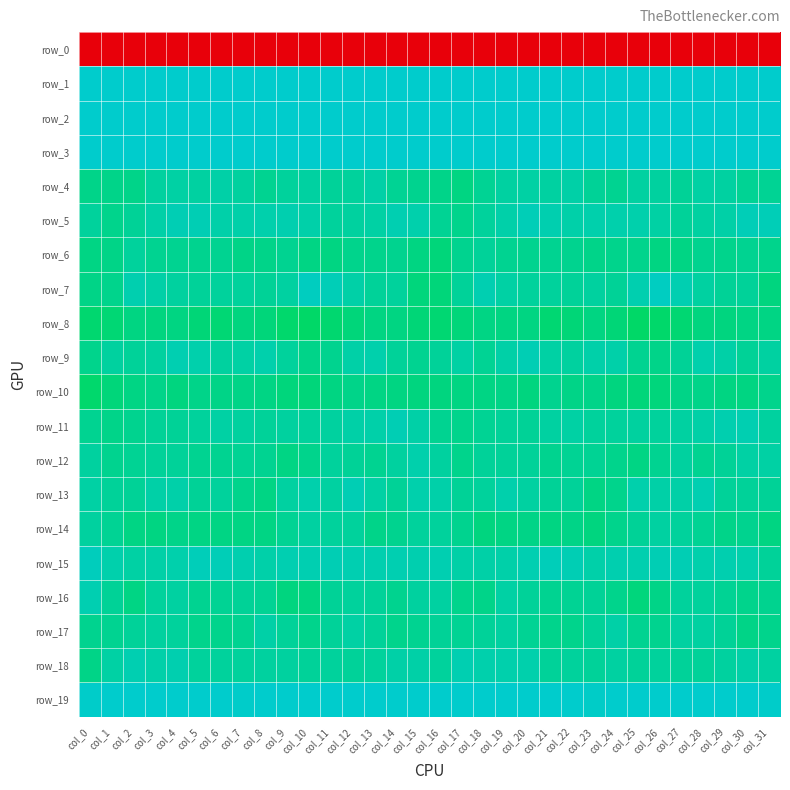

Reading right to left, list all the values displayed in this chart.

row_0: -235.1	-224.2	-223.5	-220.7	-226.8	-227.4	-227.9	-227.6	-225.5	-229.2	-228.0	-228.3	-231.3	-234.2	-231.3	-220.5	-219.8	-225.6	-221.1	-222.8	-227.5	-227.4	-228.1	-226.6	-226.4	-229.5	-228.0	-228.9	-232.9	-233.8	-226.0	-242.8
row_1: 55.1	47.4	48.7	46.0	45.2	52.1	56.7	55.1	50.3	50.8	52.4	51.6	51.7	51.5	50.0	54.7	51.5	46.5	49.1	44.3	47.7	54.0	57.4	52.9	50.0	51.8	51.9	51.5	52.2	50.1	56.8	68.5
row_2: 22.6	18.6	20.1	23.0	22.3	20.3	21.6	19.9	15.0	17.9	20.3	18.4	18.8	21.2	18.5	20.0	20.8	17.7	21.8	22.9	21.3	20.5	22.1	17.9	14.6	20.5	19.1	18.6	19.7	20.6	21.0	26.2
row_3: 18.3	19.4	21.1	22.1	22.1	19.8	16.5	18.1	18.4	18.3	18.7	17.3	19.7	21.1	19.8	23.0	19.5	19.8	21.3	22.4	21.5	18.4	16.7	18.8	17.8	18.9	18.3	17.5	21.0	20.1	23.1	27.3
row_4: -6.8	-6.5	-3.4	-3.2	-5.9	-4.1	-3.8	-6.9	-5.7	-2.2	-3.7	-3.0	-3.6	-6.8	-10.7	-9.2	-7.9	-6.3	-2.2	-4.7	-5.3	-3.4	-5.0	-7.1	-4.4	-2.5	-3.2	-3.0	-4.3	-8.8	-9.3	-8.9
row_5: 1.2	1.3	-2.4	-3.5	-5.5	-2.9	-0.8	-0.8	-1.3	-1.7	-0.6	1.4	-1.4	-4.8	-8.4	-6.5	-1.3	0.1	-3.2	-4.3	-4.7	-1.9	-0.6	-0.9	-1.9	-1.6	0.7	0.6	-2.4	-6.1	-8.2	-4.6
row_6: -8.2	-7.3	-8.6	-7.7	-10.0	-11.1	-8.2	-8.3	-9.0	-8.0	-7.1	-7.5	-7.3	-5.2	-7.8	-12.9	-11.1	-7.9	-8.1	-8.3	-10.8	-10.4	-7.3	-8.7	-9.5	-7.0	-7.7	-7.1	-6.9	-5.0	-9.9	-10.4
row_7: -11.1	-5.2	-5.9	-3.3	-0.1	3.7	-0.6	-5.9	-4.4	-5.0	-4.8	-4.9	-3.1	0.3	-5.2	-12.4	-11.9	-4.8	-5.4	-2.1	1.6	3.5	-3.5	-5.8	-4.8	-4.5	-5.5	-4.2	-2.0	-0.4	-8.1	-9.5
row_8: -10.3	-10.3	-11.1	-11.6	-14.2	-16.6	-16.6	-13.5	-10.9	-13.2	-14.3	-10.9	-11.0	-10.4	-12.5	-14.4	-13.0	-11.1	-10.8	-12.5	-15.1	-17.0	-15.7	-12.5	-11.4	-14.0	-13.2	-10.6	-11.1	-10.6	-14.1	-14.8
row_9: -3.3	-6.1	-2.5	-1.1	-6.1	-9.0	-6.9	-1.7	-1.7	-4.1	-3.1	0.5	-2.2	-6.3	-2.7	-5.2	-7.1	-5.6	-1.0	-2.3	-8.0	-8.7	-4.4	-1.3	-2.7	-4.4	-1.3	0.2	-4.4	-5.1	-4.1	-8.3
row_10: -8.5	-10.7	-10.5	-9.0	-9.9	-12.0	-12.3	-11.2	-9.0	-9.9	-8.0	-11.6	-9.7	-9.9	-10.6	-11.7	-11.5	-10.6	-10.2	-8.9	-10.6	-12.4	-12.0	-10.0	-9.6	-9.3	-8.9	-11.5	-9.1	-10.3	-12.5	-15.5
row_11: -4.1	0.2	-0.3	-2.5	-3.3	-4.9	-4.3	-5.0	-4.8	-3.0	-3.6	-5.7	-5.4	-6.8	-8.4	-7.1	-2.2	1.0	-1.4	-2.6	-4.2	-4.8	-4.0	-5.5	-4.0	-3.1	-4.4	-5.8	-5.7	-7.5	-8.7	-7.0
row_12: -2.7	-3.0	-6.0	-7.0	-4.2	-7.0	-9.9	-8.2	-6.4	-6.4	-7.6	-5.3	-5.4	-5.1	-8.7	-4.0	-1.0	-3.9	-6.9	-5.8	-4.9	-8.4	-10.0	-6.9	-6.5	-6.9	-7.0	-5.0	-5.2	-6.4	-8.0	-4.2
row_13: -6.2	-5.2	-5.1	0.4	-2.2	-2.4	-1.2	-8.4	-10.4	-5.5	-5.8	-3.5	-0.9	-4.9	-5.9	-1.6	-1.2	-5.9	-2.8	0.5	-3.7	-1.0	-3.3	-10.3	-8.6	-5.0	-5.8	-1.7	-2.1	-5.7	-5.1	-3.1
row_14: -10.9	-7.5	-9.0	-6.4	-4.8	-3.4	-5.7	-8.4	-11.7	-9.4	-10.9	-9.3	-9.9	-11.5	-7.8	-4.7	-4.8	-7.6	-8.8	-5.0	-4.9	-3.6	-6.4	-10.5	-10.4	-10.1	-10.4	-9.0	-11.0	-10.2	-6.5	-4.4
row_15: -5.3	-1.0	-0.2	-0.9	0.6	0.6	-0.2	-0.5	-1.6	0.8	1.9	0.2	-1.9	-2.5	-2.3	0.3	-0.2	-0.0	-0.7	-0.1	0.5	0.2	0.1	-1.4	-0.6	1.2	1.9	-0.9	-2.2	-2.6	-1.0	2.3
row_16: -7.8	-8.2	-6.7	-4.9	-4.6	-9.7	-11.8	-8.5	-6.1	-6.3	-6.9	-5.5	-2.9	-9.3	-8.6	-3.7	-4.1	-8.0	-5.6	-4.6	-6.1	-11.0	-11.5	-6.7	-6.2	-6.4	-7.3	-3.5	-4.9	-10.3	-6.1	-0.1
row_17: -8.5	-9.7	-5.9	-3.6	-3.4	-7.9	-7.1	-2.5	-5.6	-8.6	-8.5	-6.6	-3.7	-5.1	-6.6	-6.2	-7.3	-8.3	-5.2	-2.8	-5.2	-8.4	-5.3	-2.4	-7.2	-8.6	-8.6	-4.9	-4.1	-5.6	-7.4	-7.8
row_18: -3.5	-2.5	-4.0	-5.3	-5.2	-4.9	-5.3	-3.3	-5.1	-4.6	-5.6	-1.1	-1.2	-1.2	-0.1	-4.7	-2.4	-2.4	-4.9	-5.4	-4.8	-5.6	-4.3	-3.8	-4.9	-4.9	-4.7	-0.2	-1.8	-0.1	-3.0	-9.8
row_19: 5.4	7.4	8.3	7.9	9.7	10.4	8.9	7.6	5.2	8.1	7.9	11.1	11.0	11.0	10.9	9.7	8.3	8.8	7.8	8.6	10.3	9.8	8.8	6.4	5.6	8.8	8.2	12.1	10.3	11.6	8.2	5.8